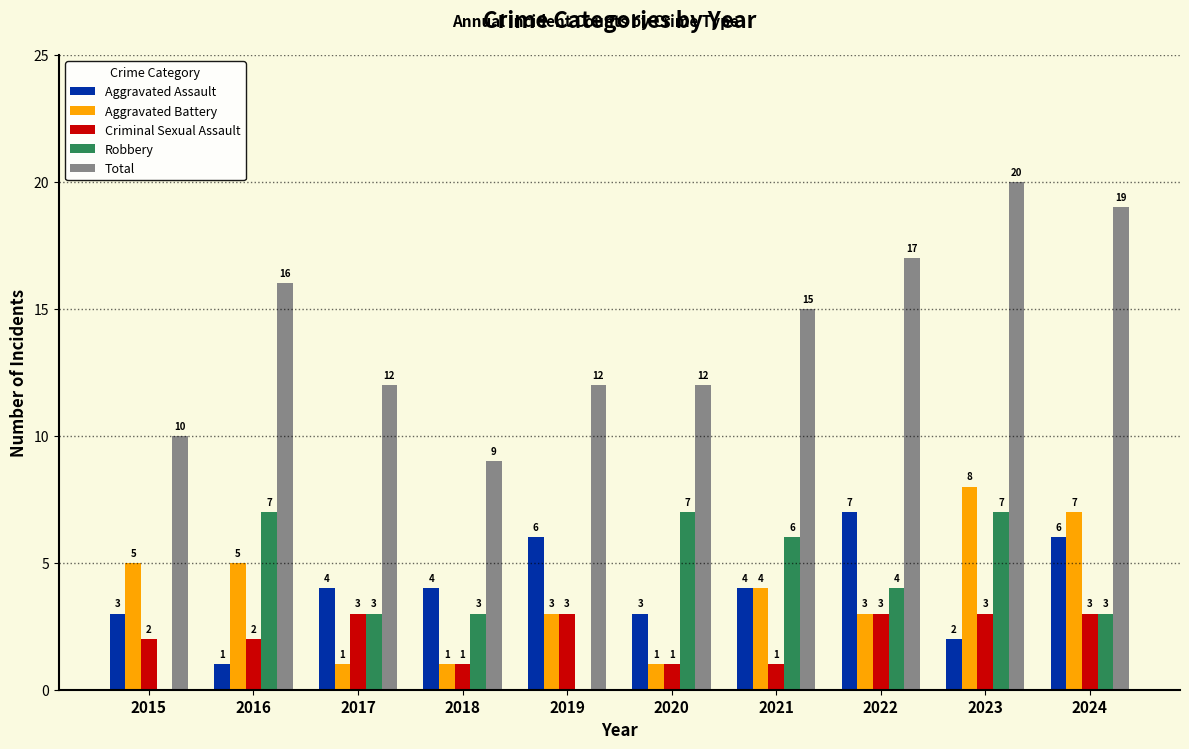

How many groups of bars are there?

10